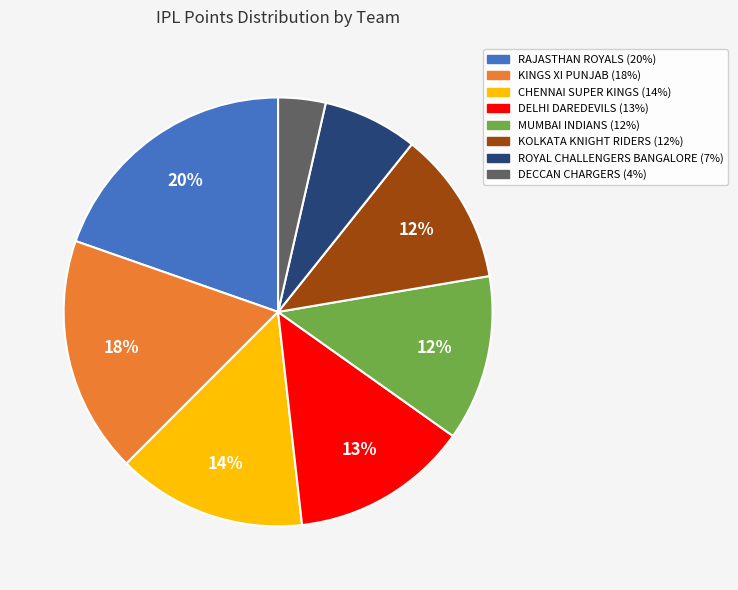

Which slice is the smallest?

DECCAN CHARGERS